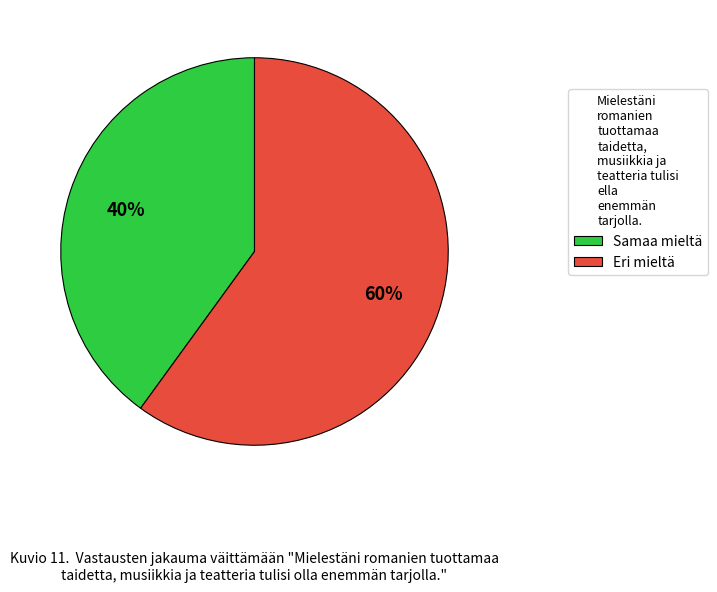

Which slice is the smallest?

Samaa mieltä